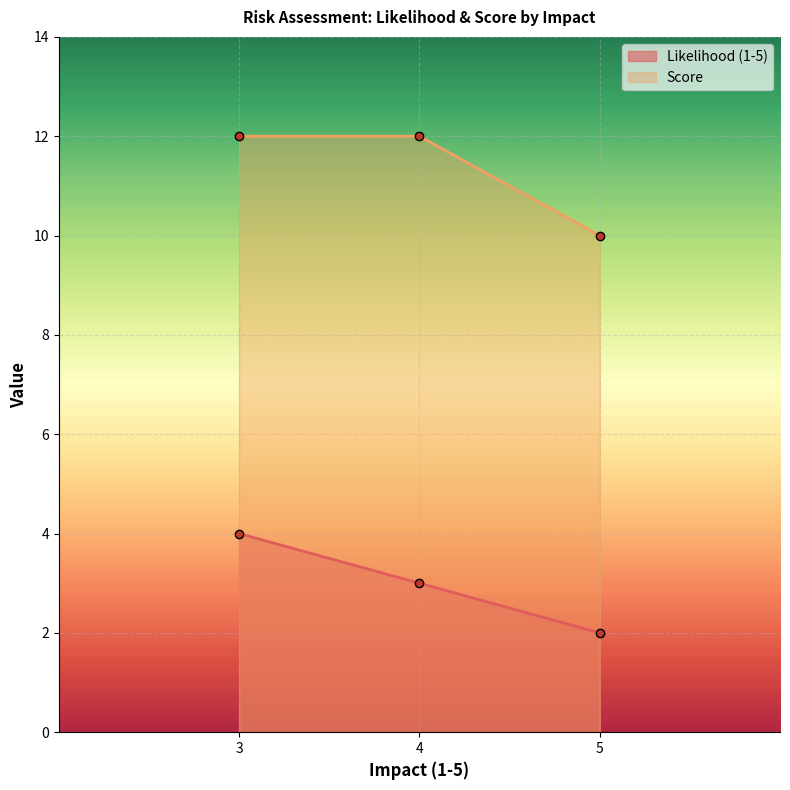

What is the sum of the Likelihood (1-5) values at 5 and 3?

6